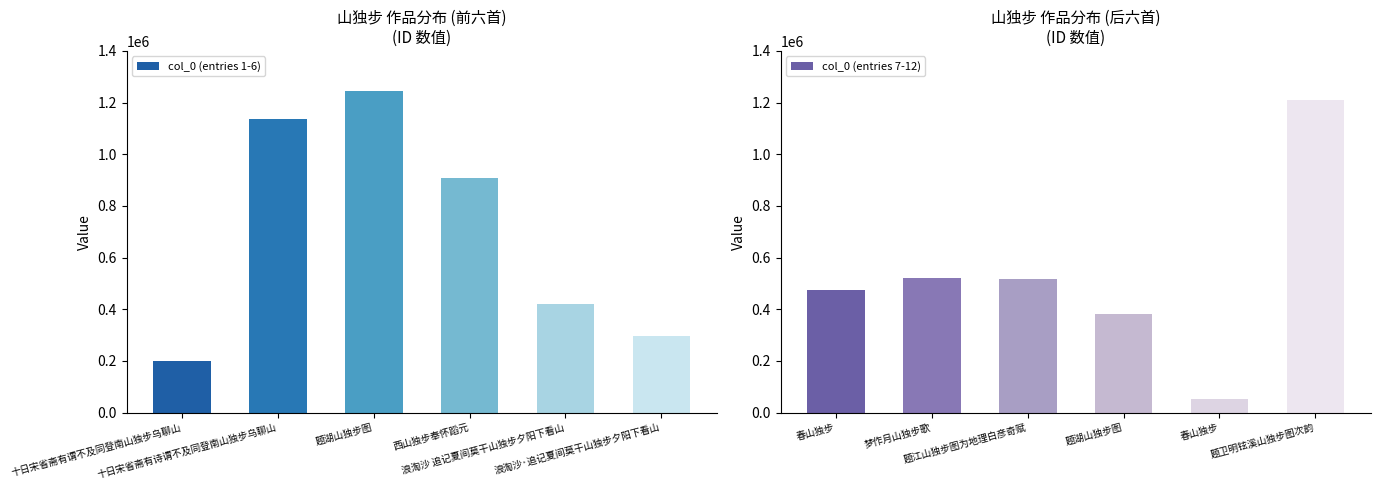

Rank the series by their maximum value, from highest to lowest.

col_0 (entries 1-6), col_0 (entries 7-12)